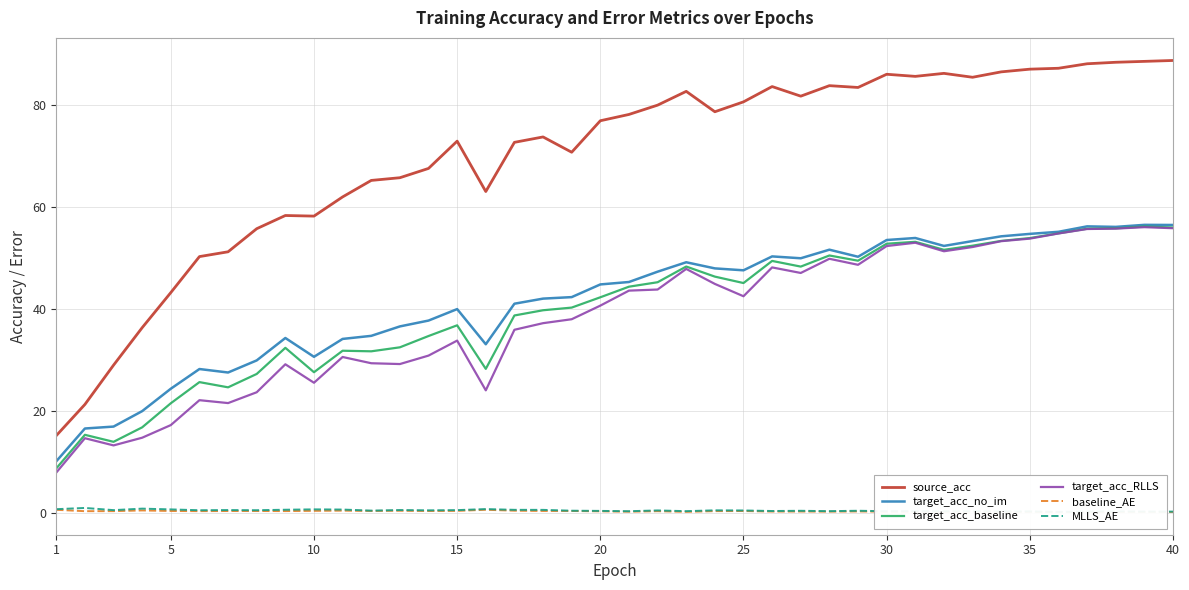

True or false: target_acc_no_im and source_acc intersect in this chart.

False